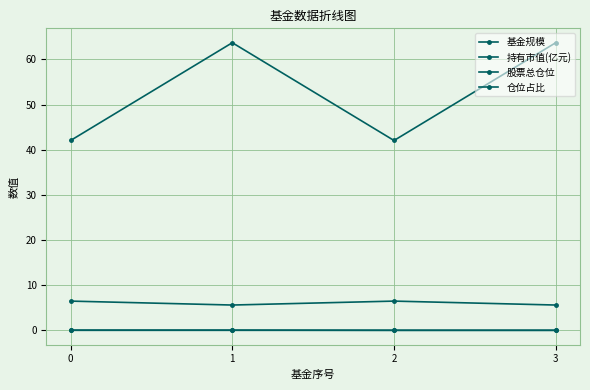

What is the difference between the maximum and minimum values in the 仓位占比 series?

0.9